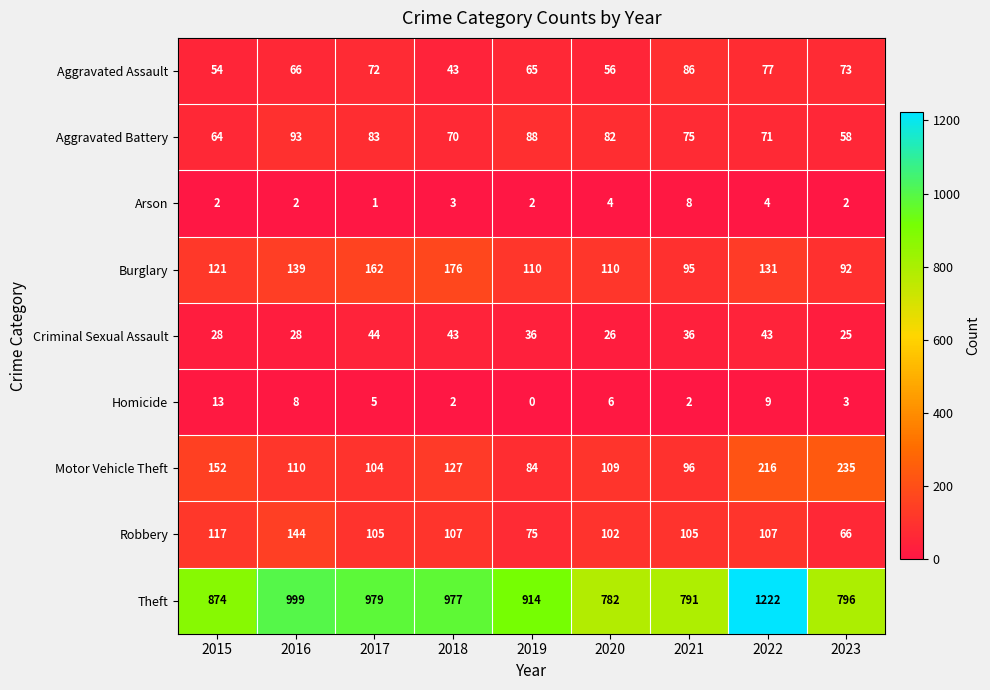

At 2021, list the series in order from smallest to largest.

Homicide, Arson, Criminal Sexual Assault, Aggravated Battery, Aggravated Assault, Burglary, Motor Vehicle Theft, Robbery, Theft